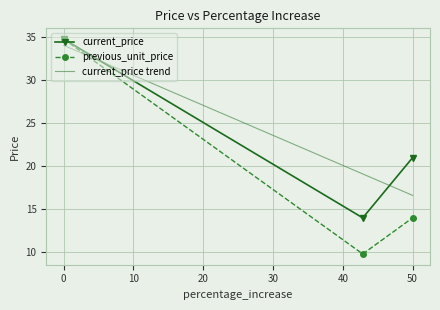

The previous_unit_price series shows 14.0 at 50. True or false?

True